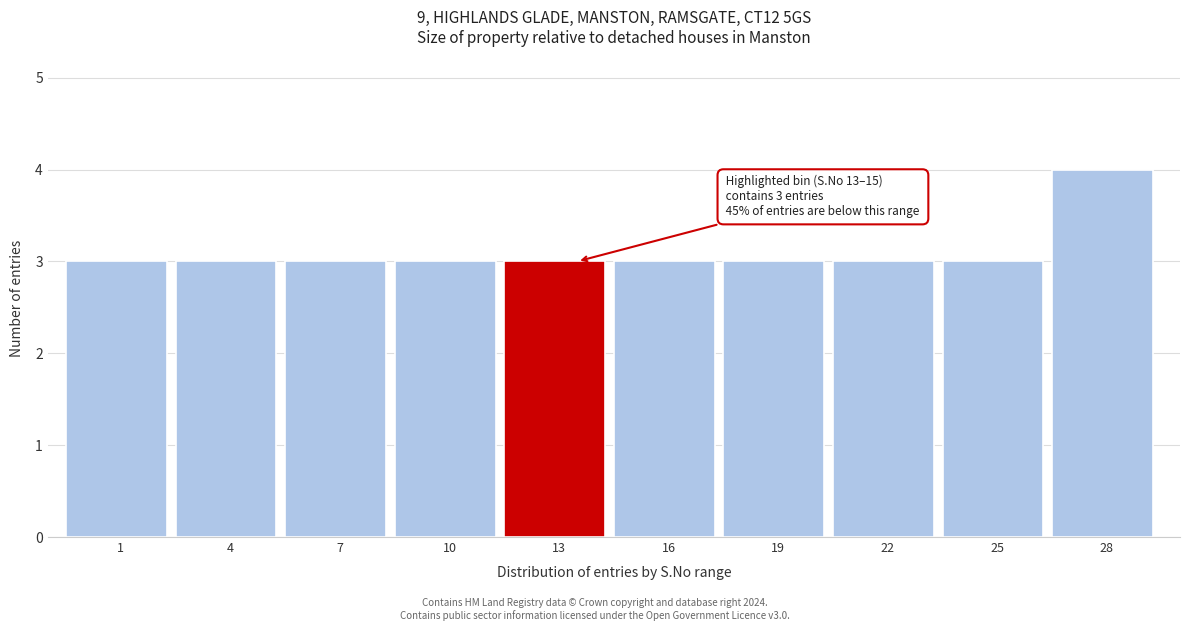

Reading right to left, extract all data points from this chart.

28=4	25=3	22=3	19=3	16=3	13=3	10=3	7=3	4=3	1=3